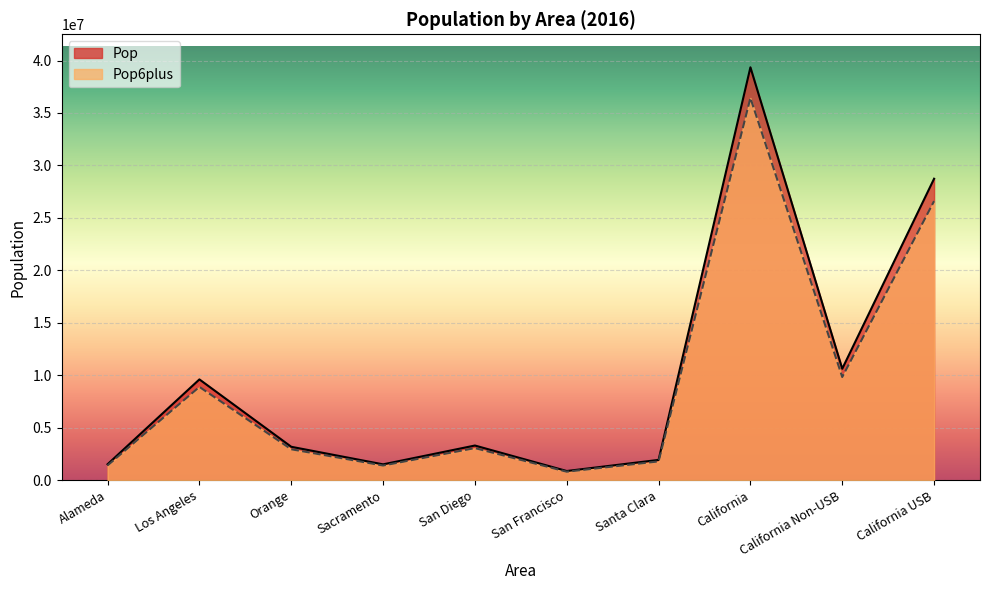

What is the spread (max minus min) of values at California Non-USB?

788863.7